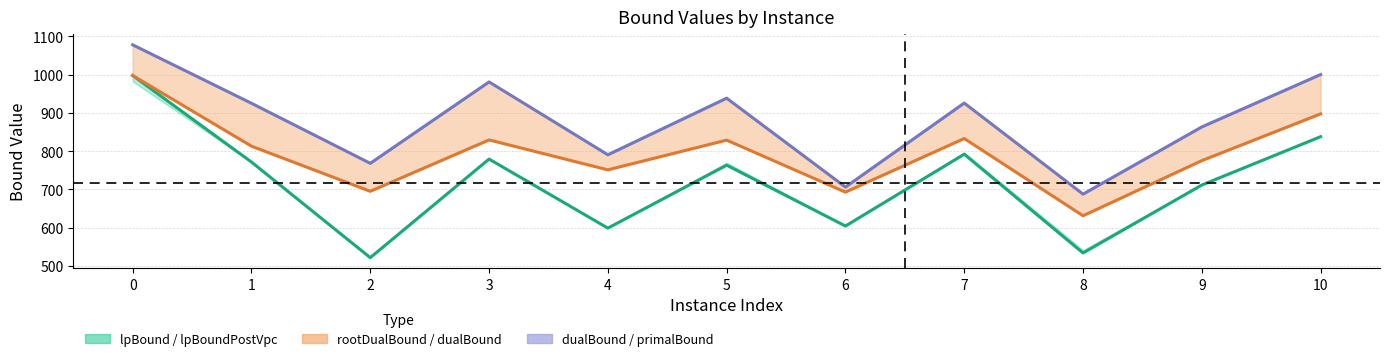

Reading left to right, list all the values displayed in this chart.

lpBoundPostVpc: 0=997.5	1=771.5	2=521.9	3=779.3	4=599.0	5=763.3	6=604.4	7=792.0	8=534.1	9=711.5	10=837.8
rootDualBound: 0=997.5	1=813.0	2=695.1	3=829.3	4=751.1	5=828.7	6=693.0	7=832.9	8=631.3	9=775.2	10=897.3
primalBound: 0=1077.6	1=925.0	2=768.2	3=980.7	4=790.5	5=938.2	6=706.2	7=925.5	8=687.7	9=863.2	10=1000.0